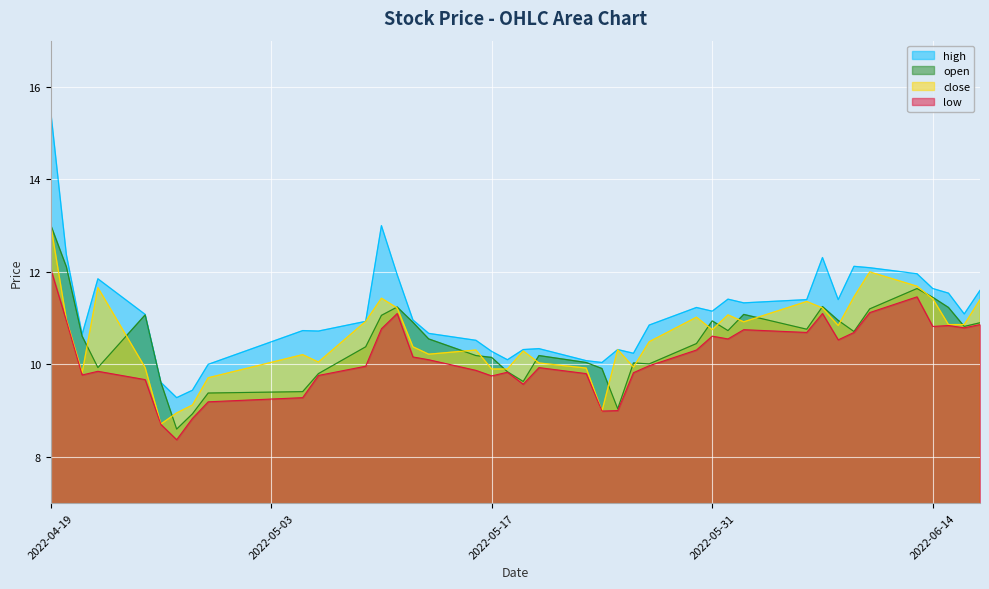

Rank the series by their maximum value, from lowest to highest.

low, open, close, high